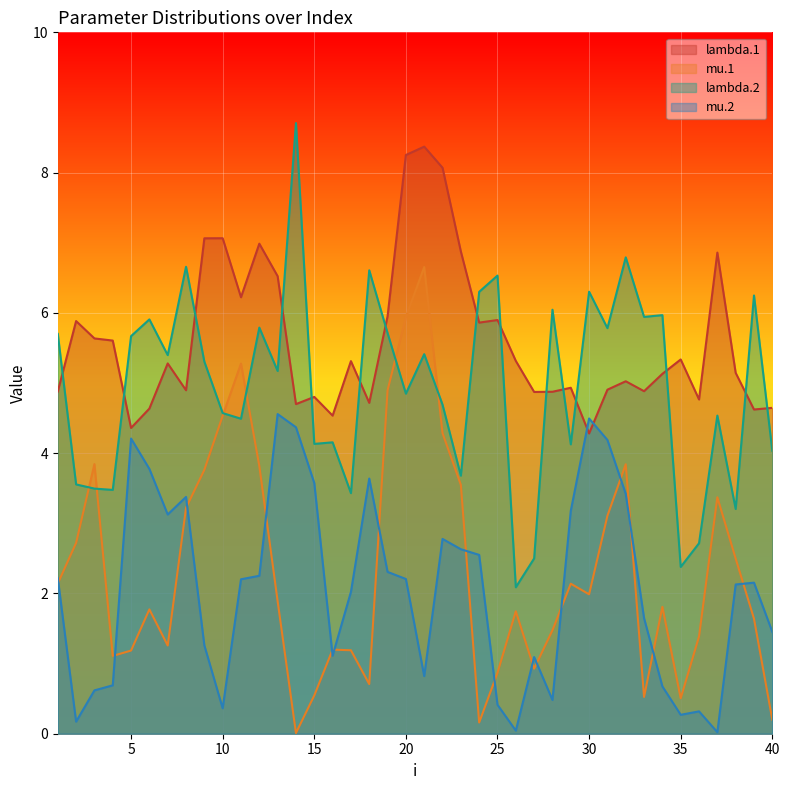

What are all the series names shown in the legend?

lambda.1, mu.1, lambda.2, mu.2